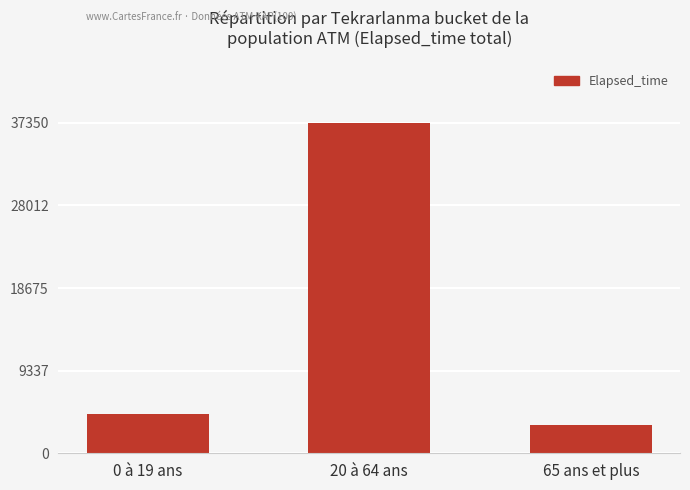

How many values are below 4413?

1